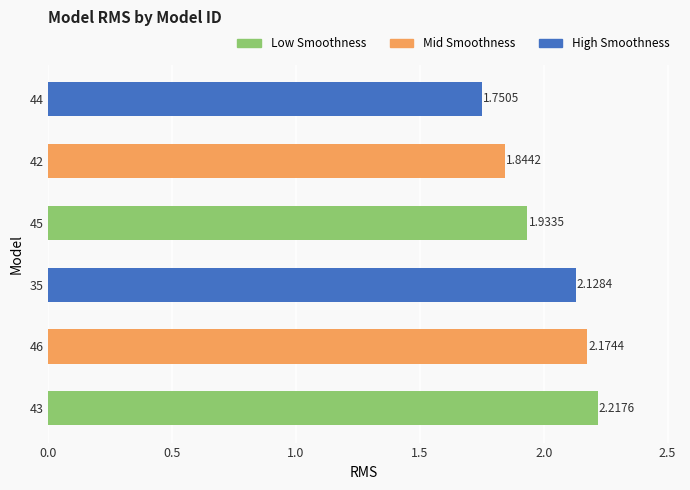

What is the difference between the maximum and second lowest values?

0.4